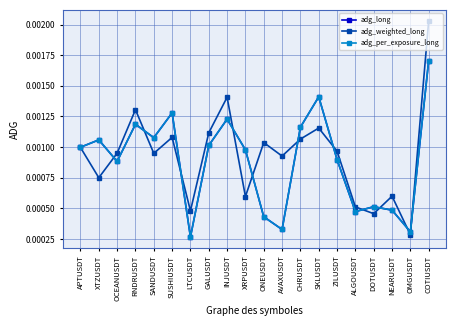

What is the label of the 16th point from the right?

SANDUSDT